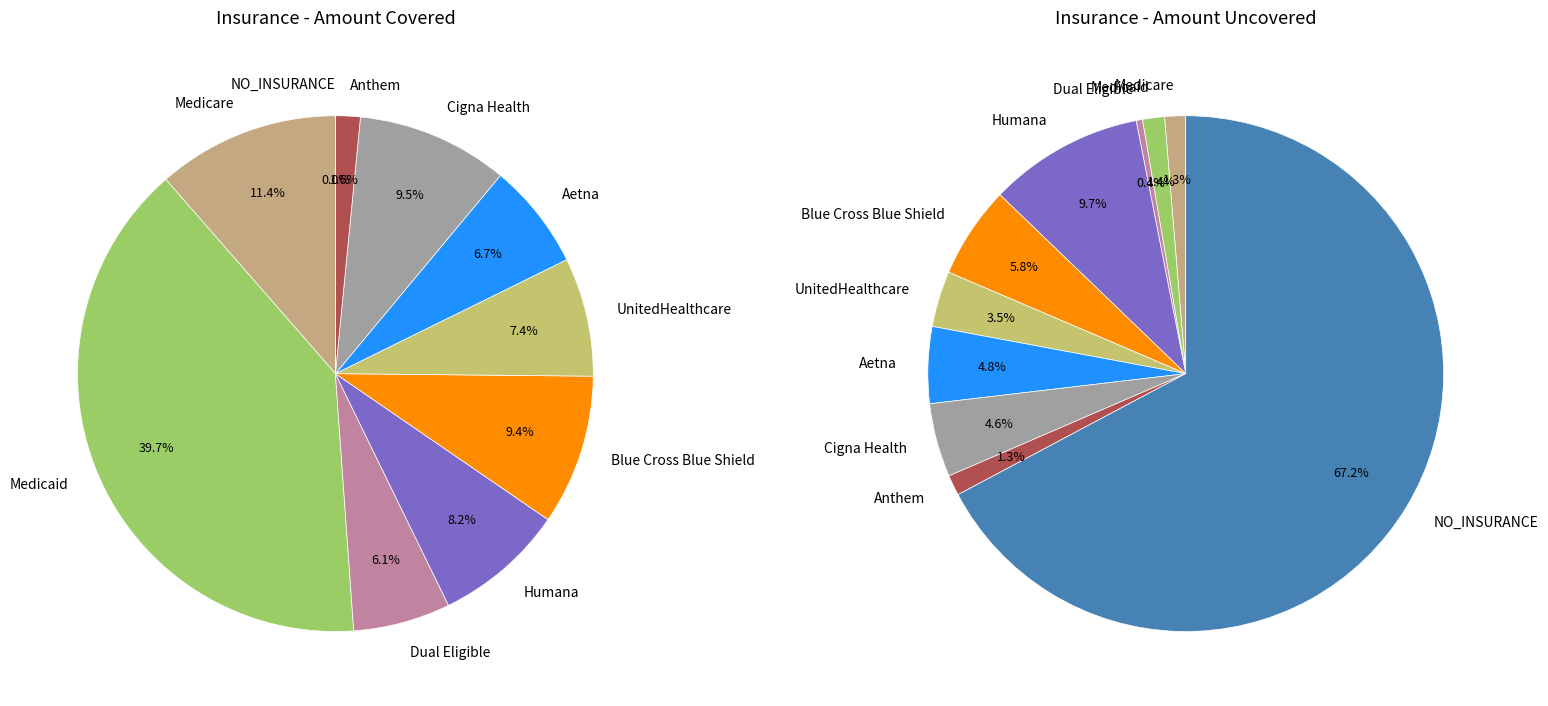

True or false: Aetna accounts for 1% of the total.

False